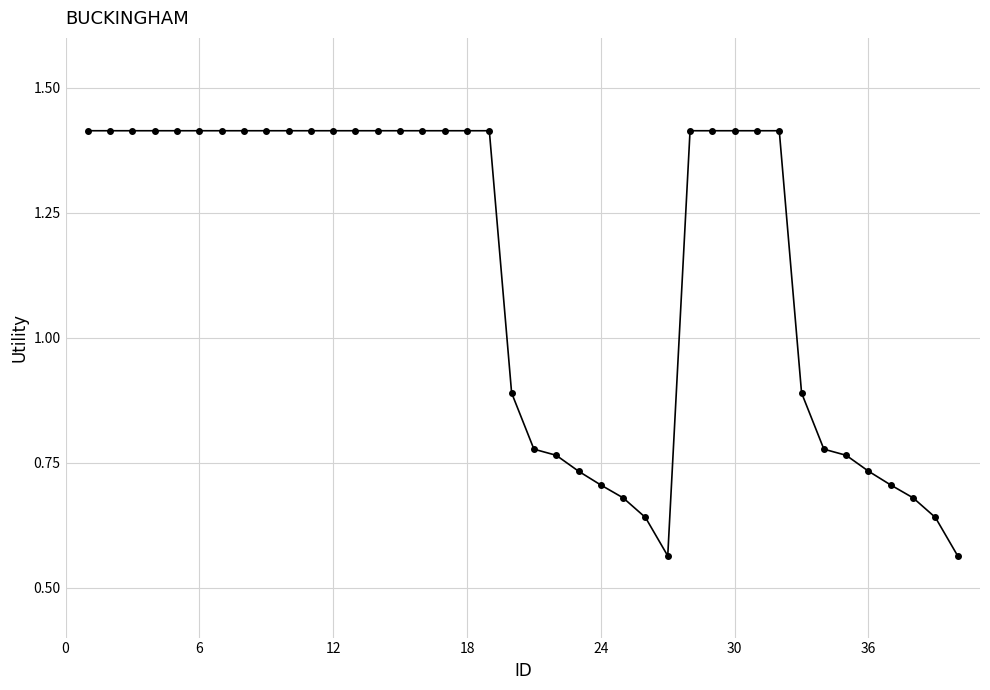

How many values are between 0 and 1?

16